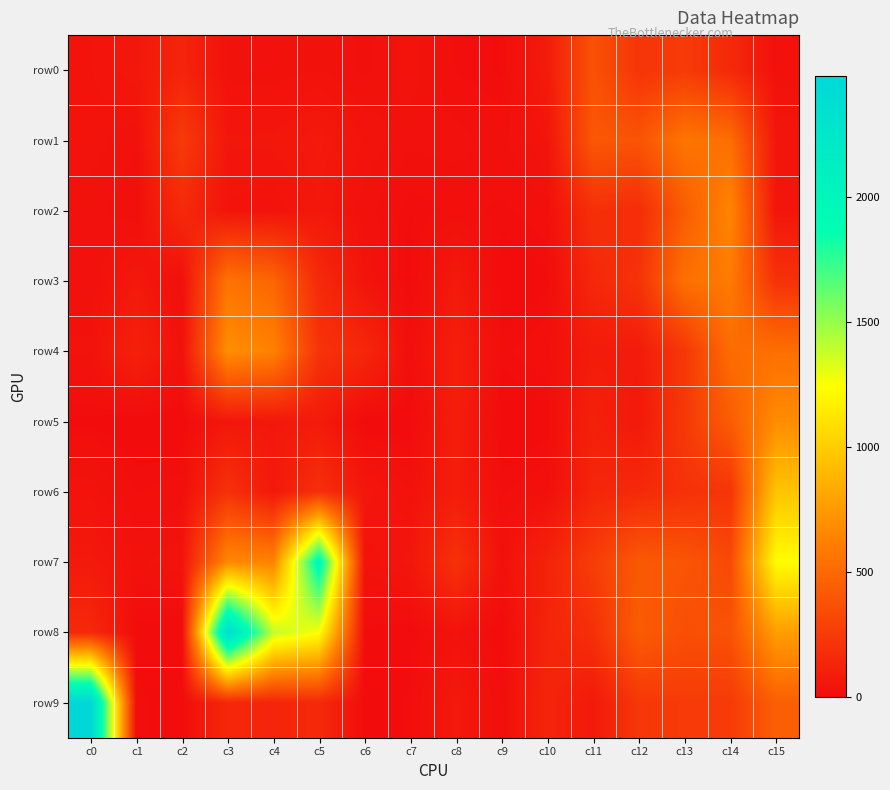

What is the maximum value shown in the chart?

2486